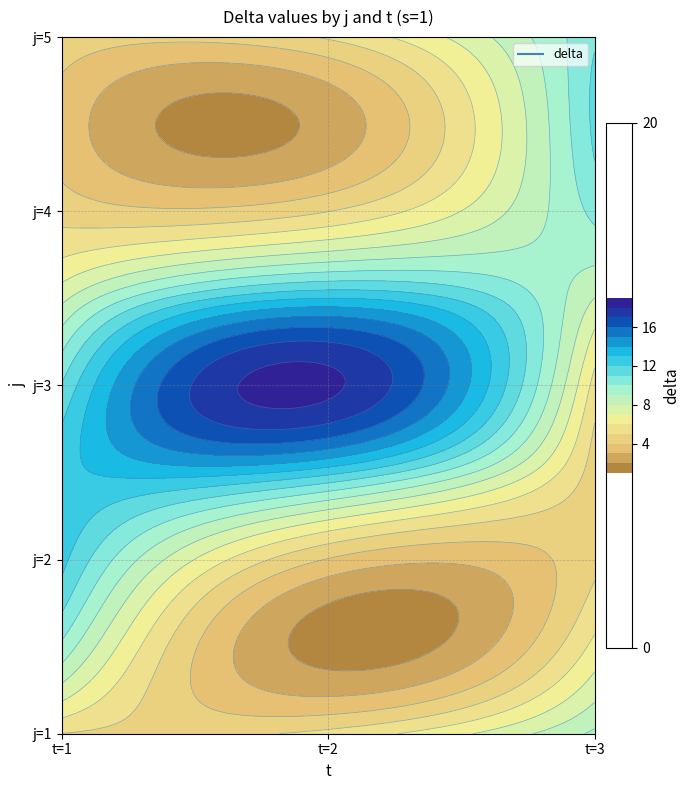

Rank the series by their maximum value, from highest to lowest.

3, 2, 5, 4, 1